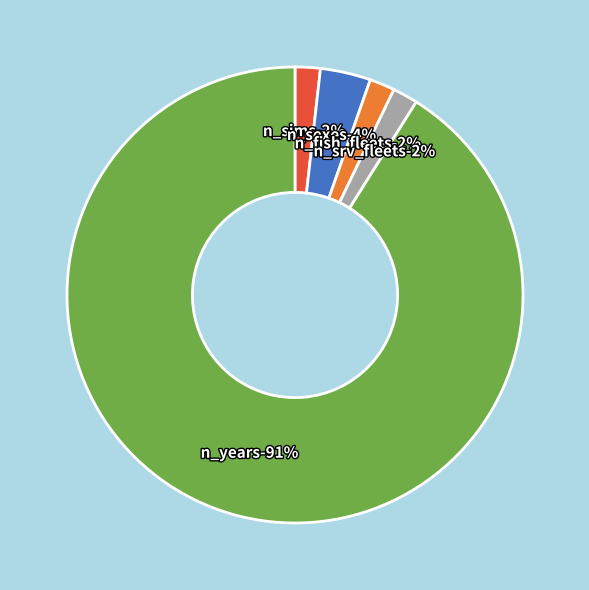

Combined, what portion of the pie is n_fish_fleets and n_sims?

3.6%